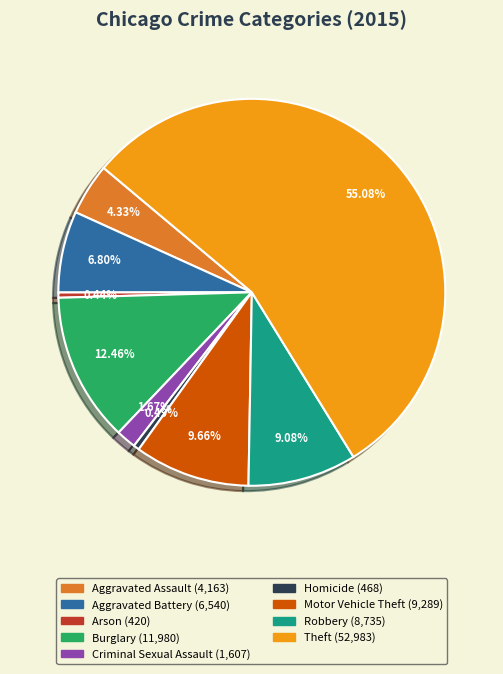

Does Criminal Sexual Assault represent more than half of the total?

No